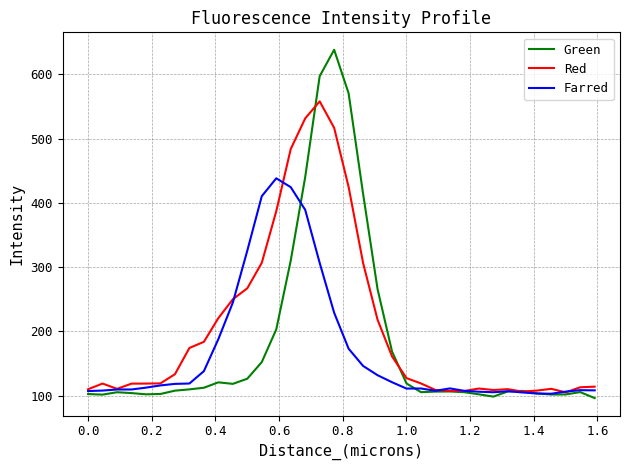

Rank the series by their maximum value, from lowest to highest.

Farred, Red, Green